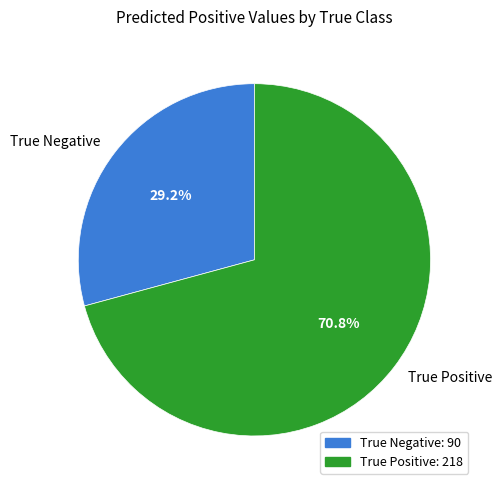

Which category has the biggest portion of the pie?

True Positive